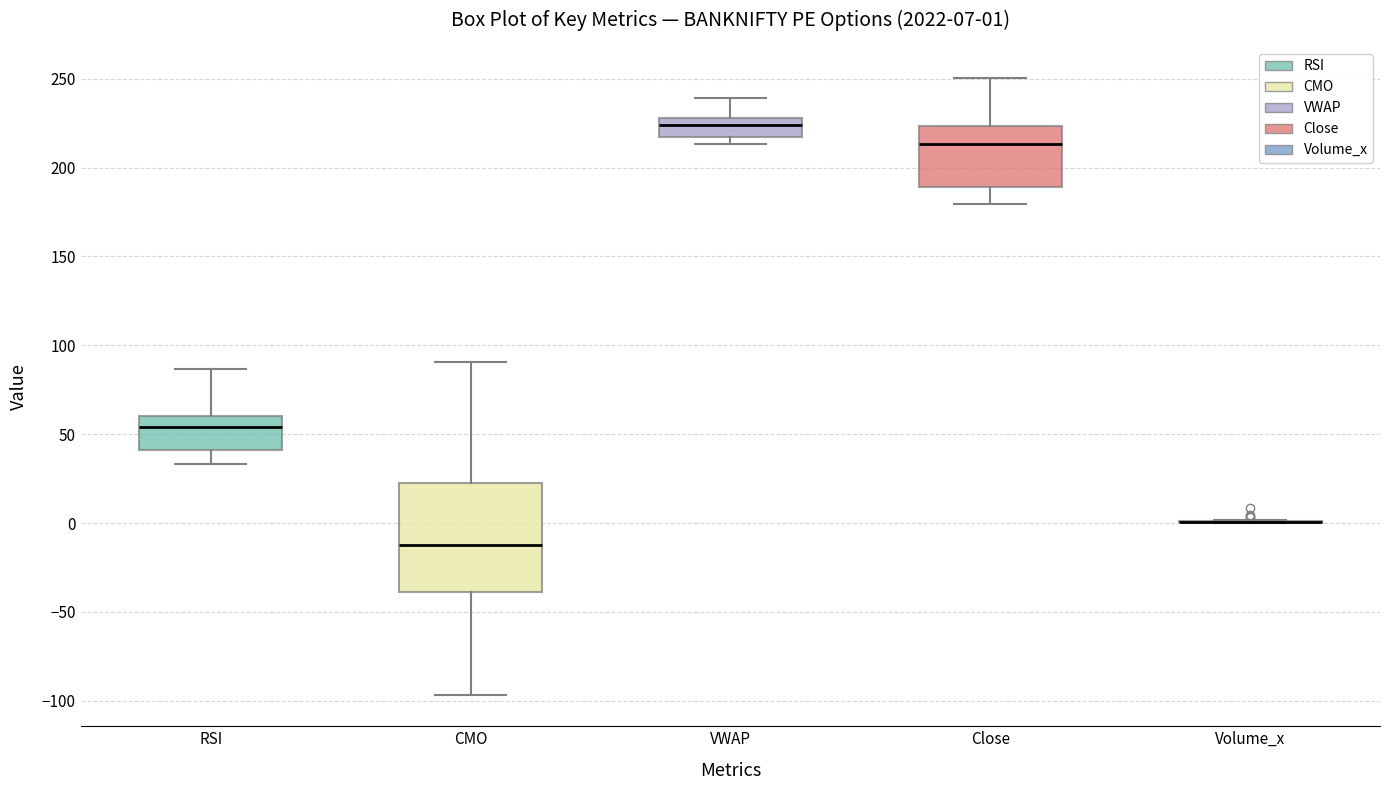

Which box is the tallest, from its lower edge to its upper edge?

CMO